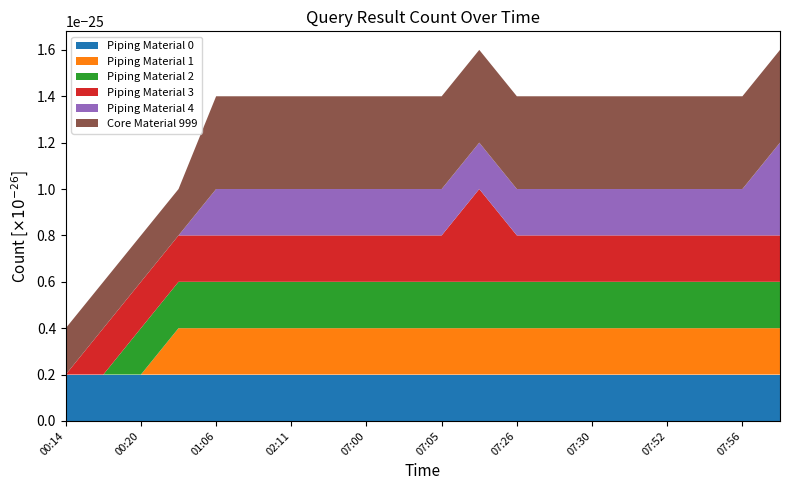

Reading left to right, transcribe all the data shown in this chart.

Piping Material 0: 00:14=2	00:17=2	00:20=2	00:22=2	01:06=2	01:38=2	02:11=2	02:44=2	07:00=2	07:02=2	07:05=2	07:07=2	07:26=2	07:28=2	07:30=2	07:33=2	07:52=2	07:54=2	07:56=2	07:58=2
Piping Material 1: 00:14=0	00:17=0	00:20=0	00:22=2	01:06=2	01:38=2	02:11=2	02:44=2	07:00=2	07:02=2	07:05=2	07:07=2	07:26=2	07:28=2	07:30=2	07:33=2	07:52=2	07:54=2	07:56=2	07:58=2
Piping Material 2: 00:14=0	00:17=0	00:20=2	00:22=2	01:06=2	01:38=2	02:11=2	02:44=2	07:00=2	07:02=2	07:05=2	07:07=2	07:26=2	07:28=2	07:30=2	07:33=2	07:52=2	07:54=2	07:56=2	07:58=2
Piping Material 3: 00:14=0	00:17=2	00:20=2	00:22=2	01:06=2	01:38=2	02:11=2	02:44=2	07:00=2	07:02=2	07:05=2	07:07=4	07:26=2	07:28=2	07:30=2	07:33=2	07:52=2	07:54=2	07:56=2	07:58=2
Piping Material 4: 00:14=0	00:17=0	00:20=0	00:22=0	01:06=2	01:38=2	02:11=2	02:44=2	07:00=2	07:02=2	07:05=2	07:07=2	07:26=2	07:28=2	07:30=2	07:33=2	07:52=2	07:54=2	07:56=2	07:58=4
Core Material 999: 00:14=2	00:17=2	00:20=2	00:22=2	01:06=4	01:38=4	02:11=4	02:44=4	07:00=4	07:02=4	07:05=4	07:07=4	07:26=4	07:28=4	07:30=4	07:33=4	07:52=4	07:54=4	07:56=4	07:58=4